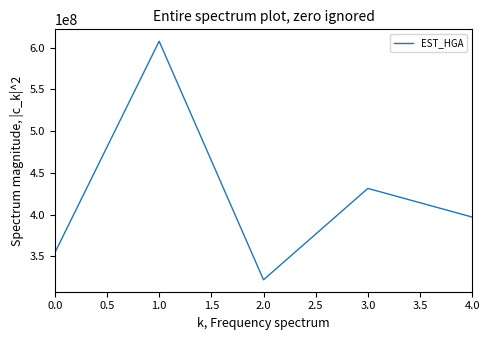

The value at 2.0 is 539084237. True or false?

False